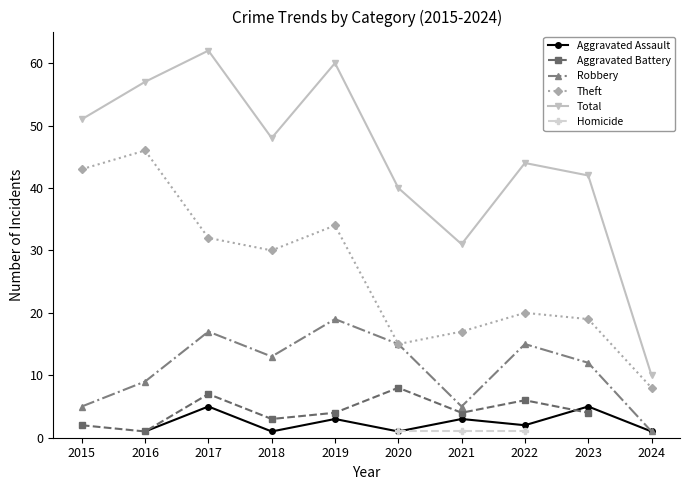

The value of Total at 2017 is 36.0. True or false?

False